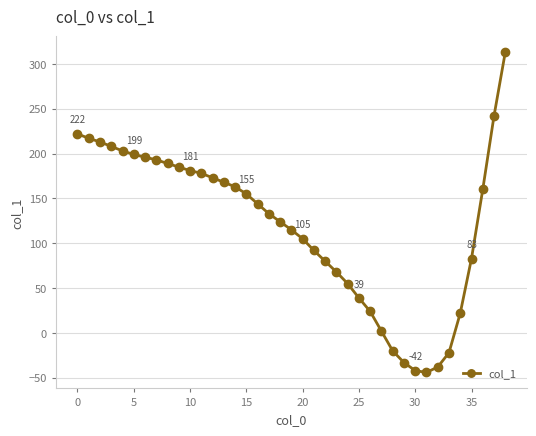

What is the value of the 31st point from the left?

-42